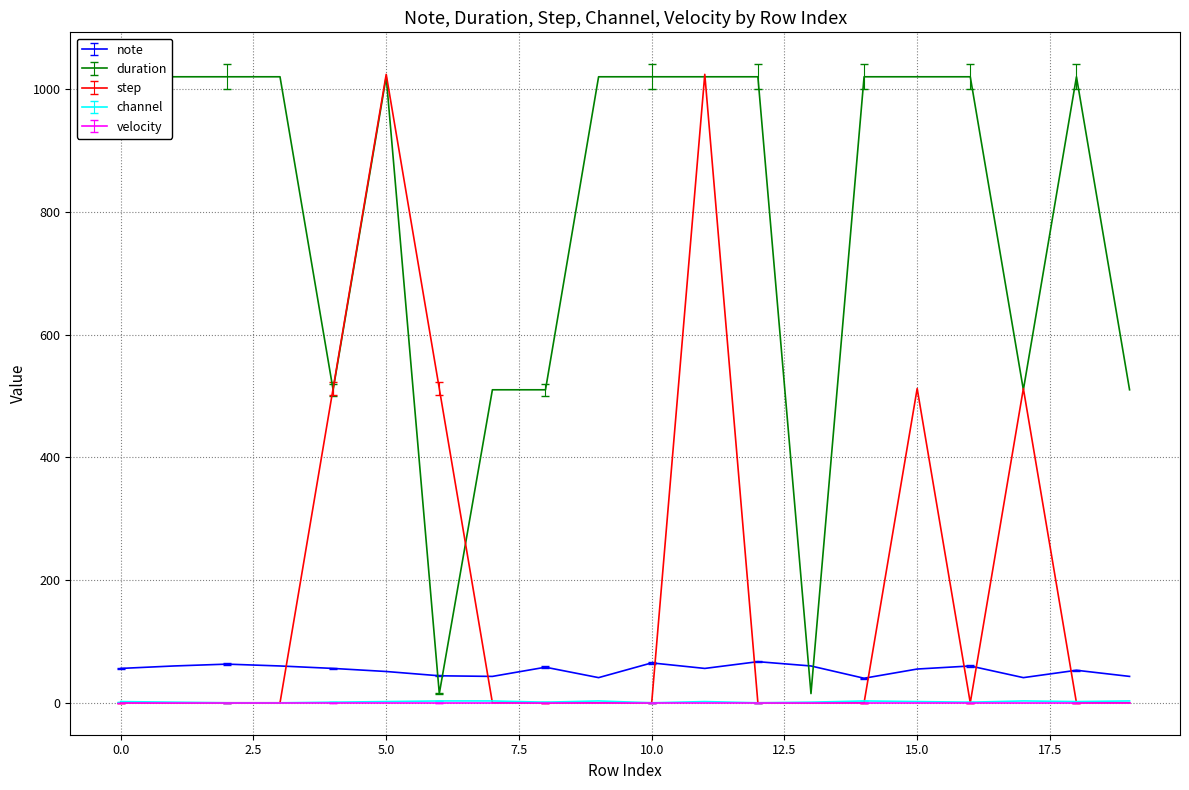

How many lines are shown in the chart?

4